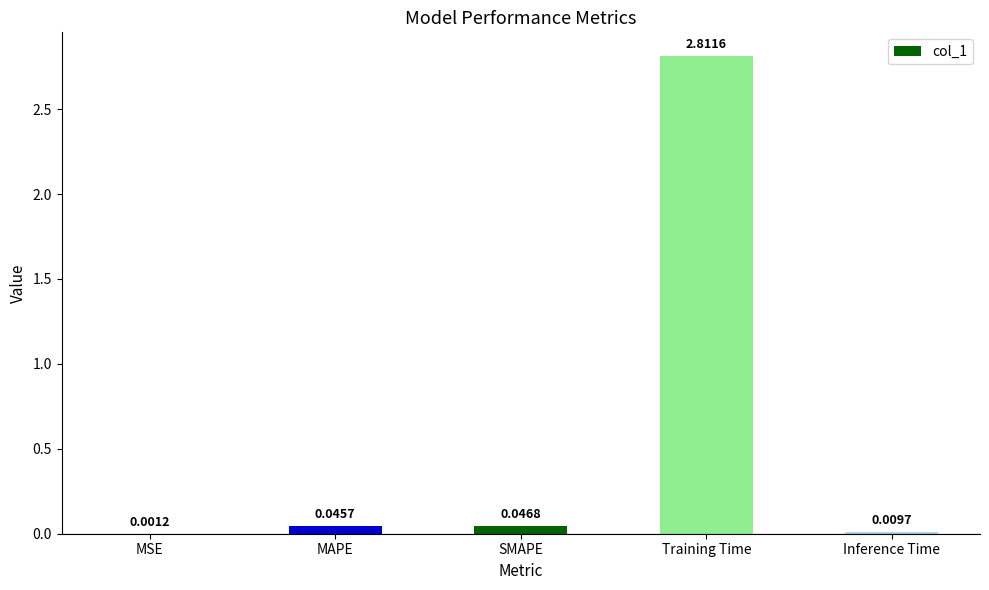

Between SMAPE and MAPE, which is larger?

SMAPE